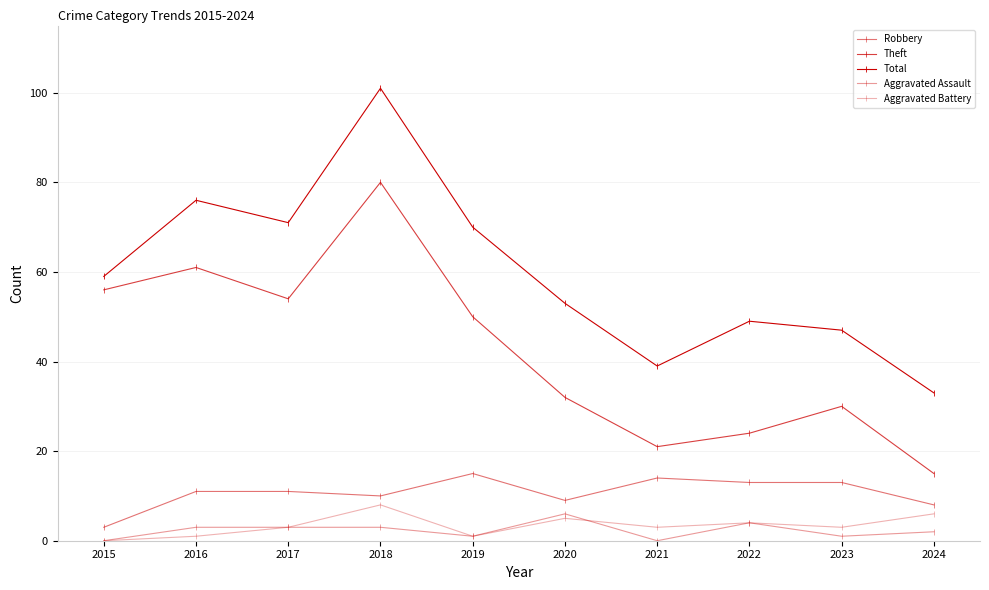

Count the number of data series in this chart.

5